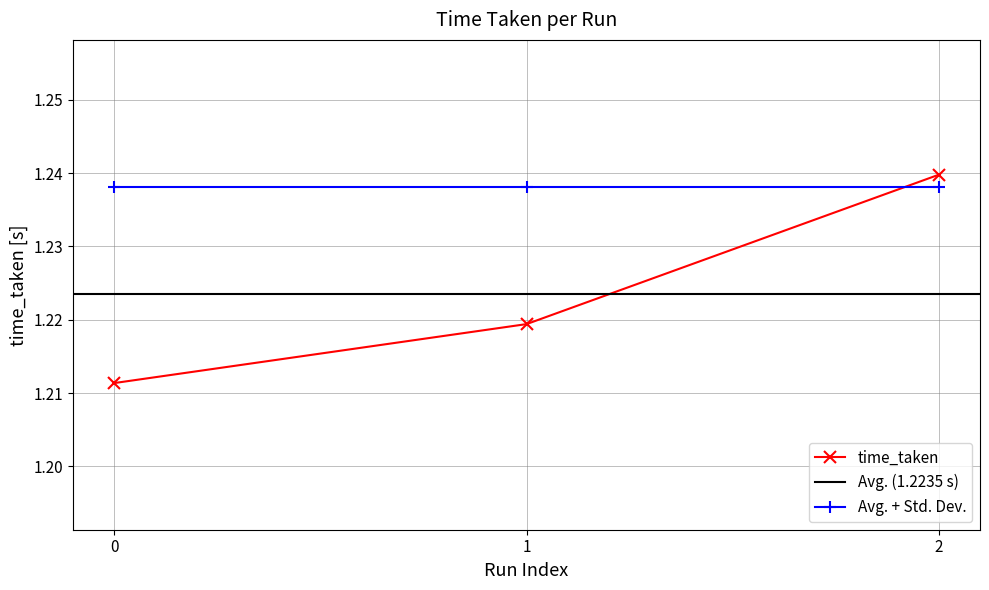

Does the chart have visible grid lines?

Yes